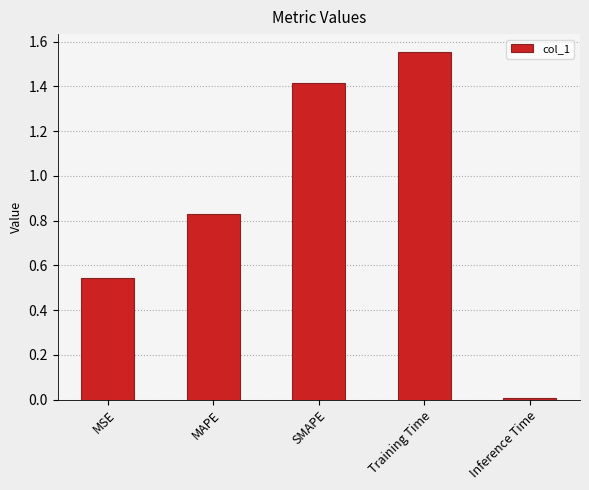

Rank the categories by value from highest to lowest.

Training Time, SMAPE, MAPE, MSE, Inference Time